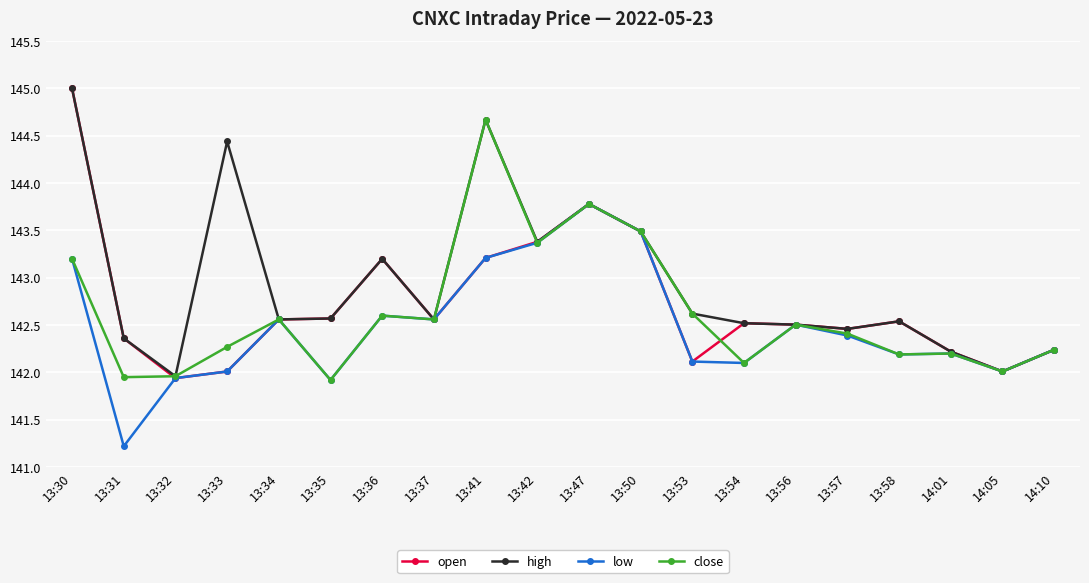

Which category has the lowest value across all series?

13:31